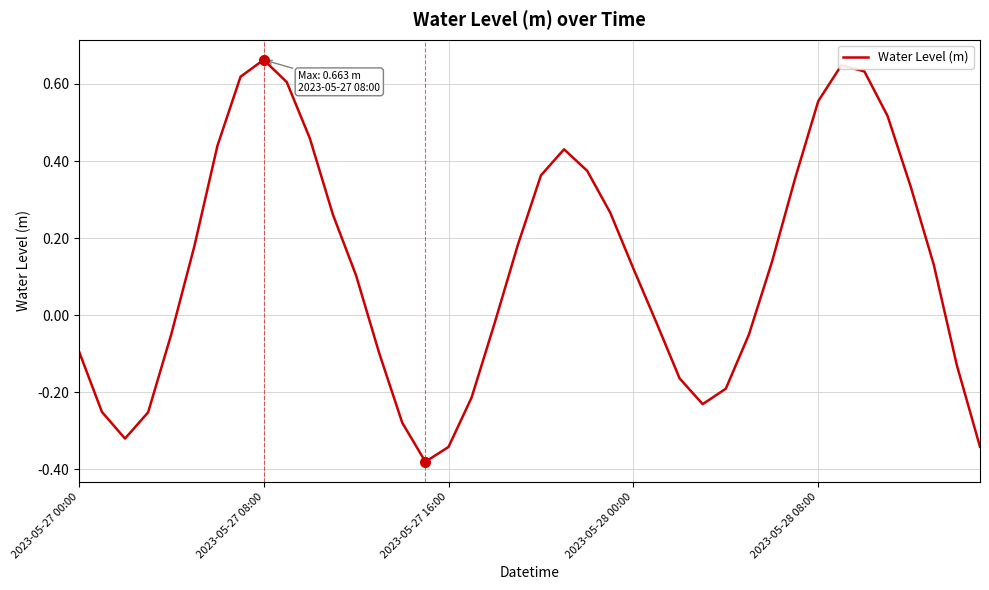

What is the difference between the maximum and minimum values?

1.0